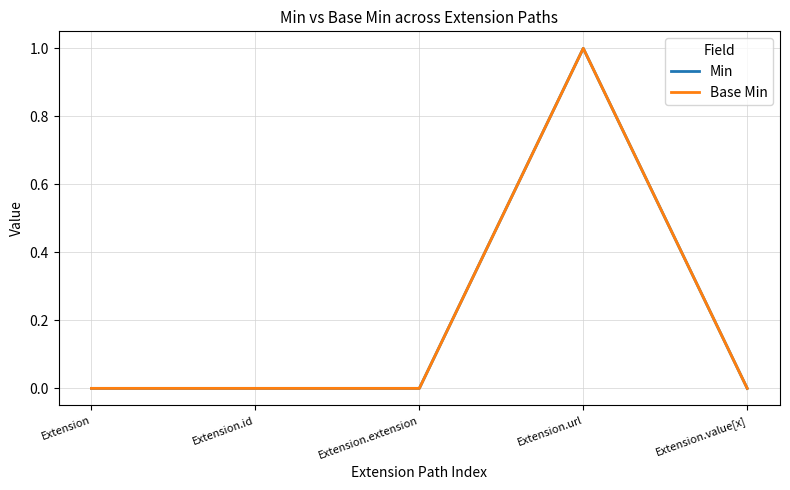

Is this an area chart (filled region under the line)?

No